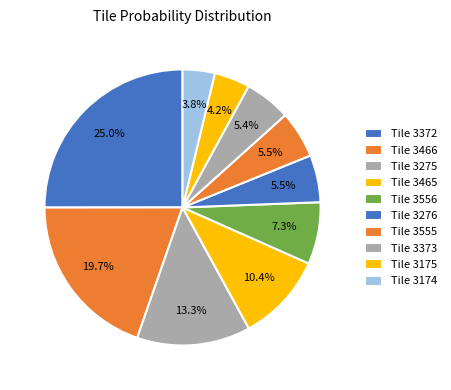

Count the number of slices in the pie.

10